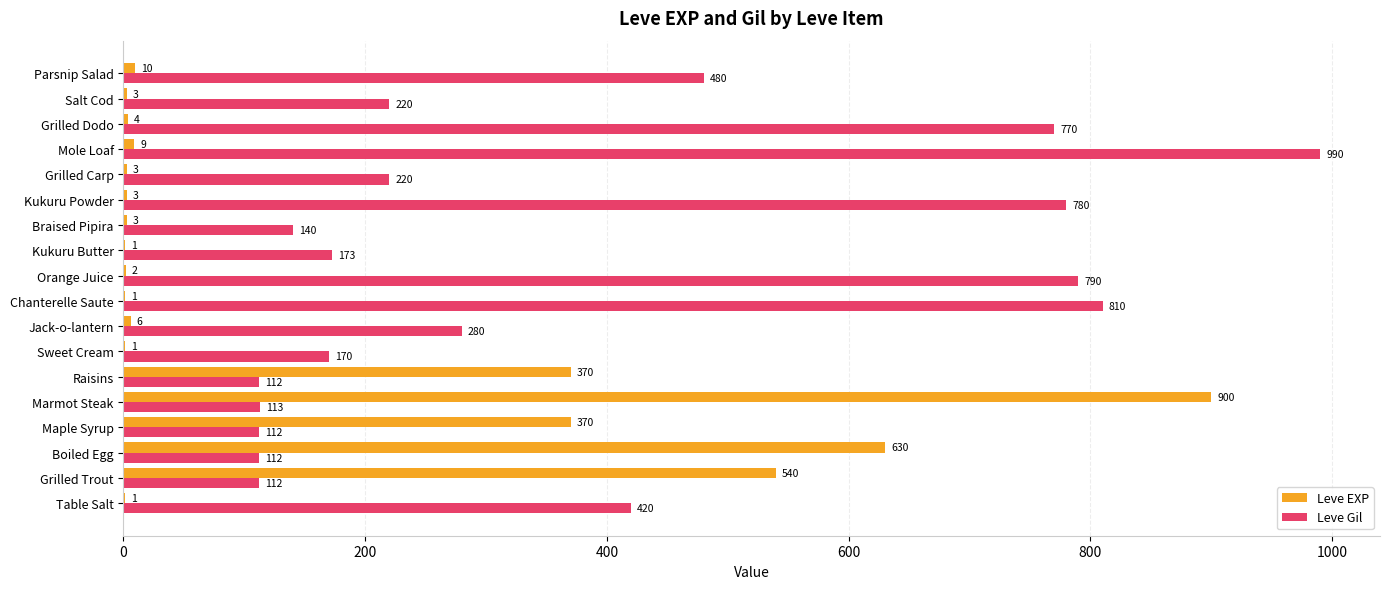

The value of Leve Gil at Chanterelle Saute is 214. True or false?

False